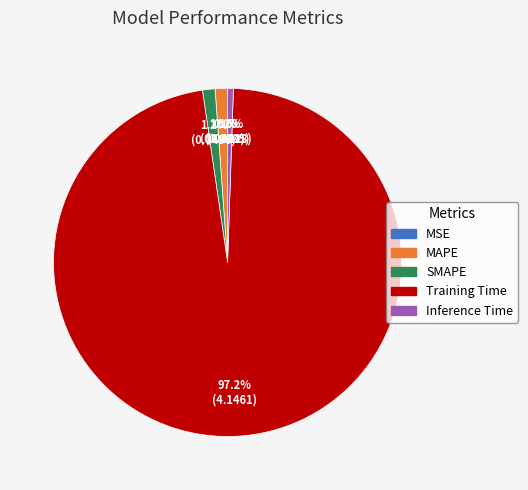

Does MAPE represent more than half of the total?

No